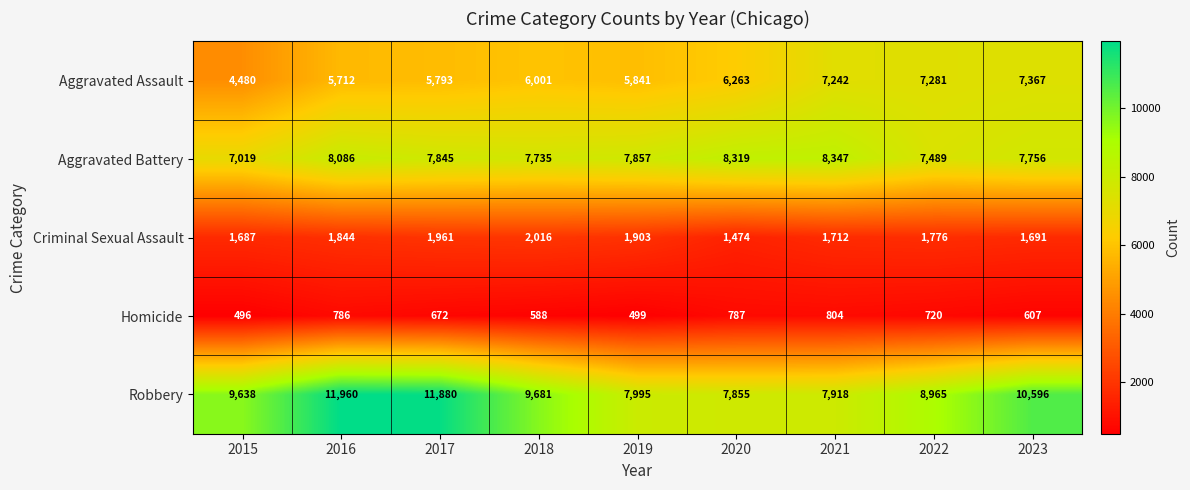

What is the total value across all series at 2020?

24698